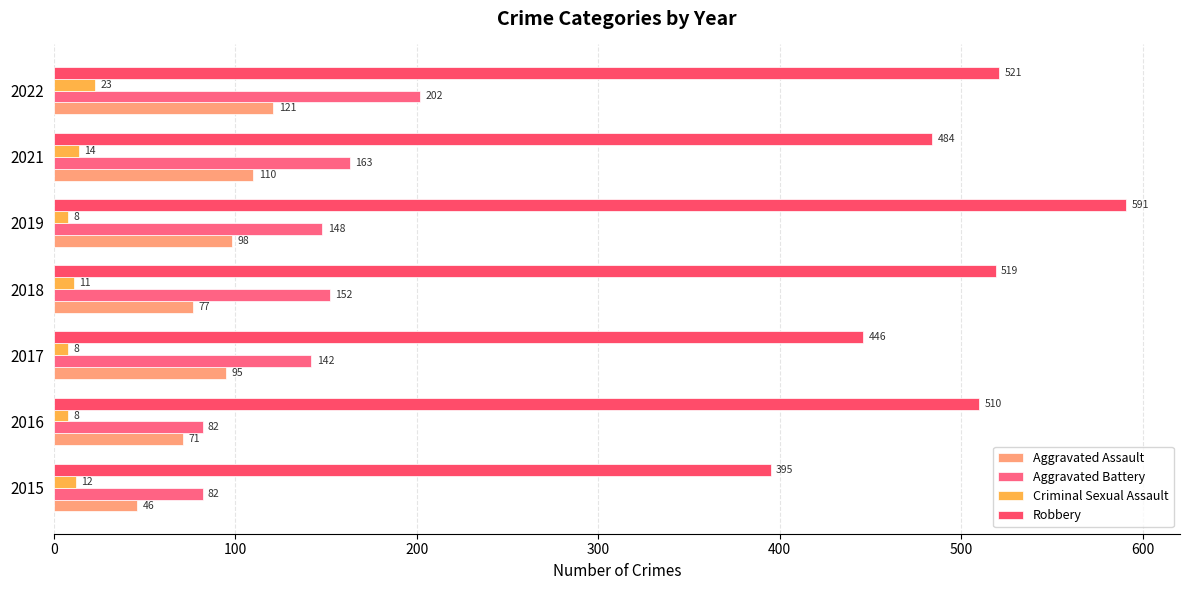

What is the minimum value for Aggravated Battery?

82